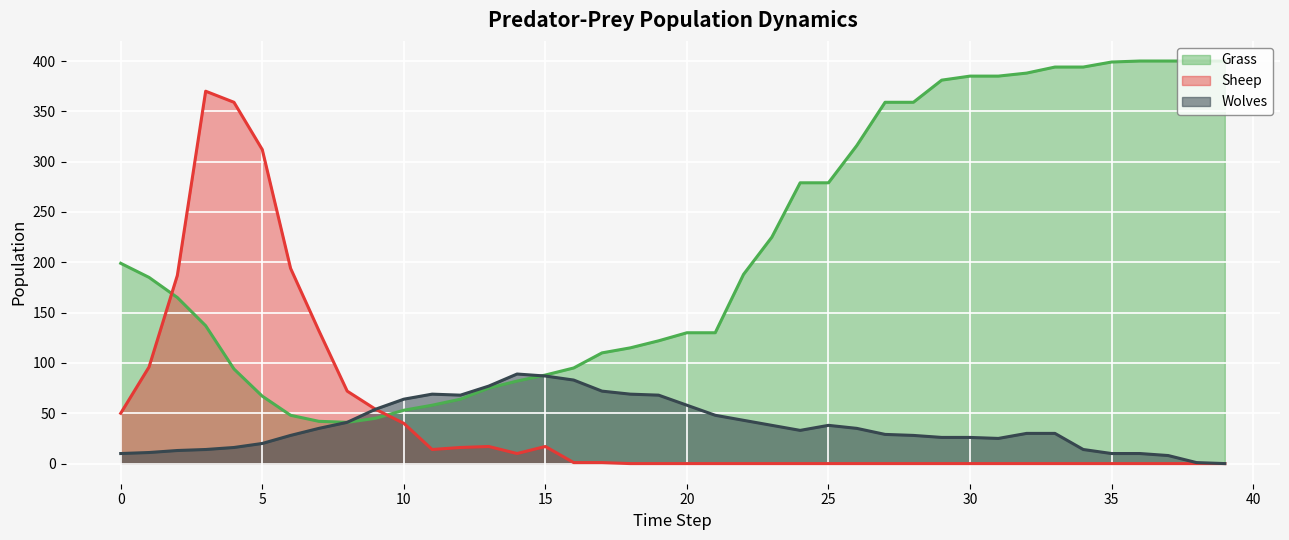

Which series has the largest total across all categories?

Grass